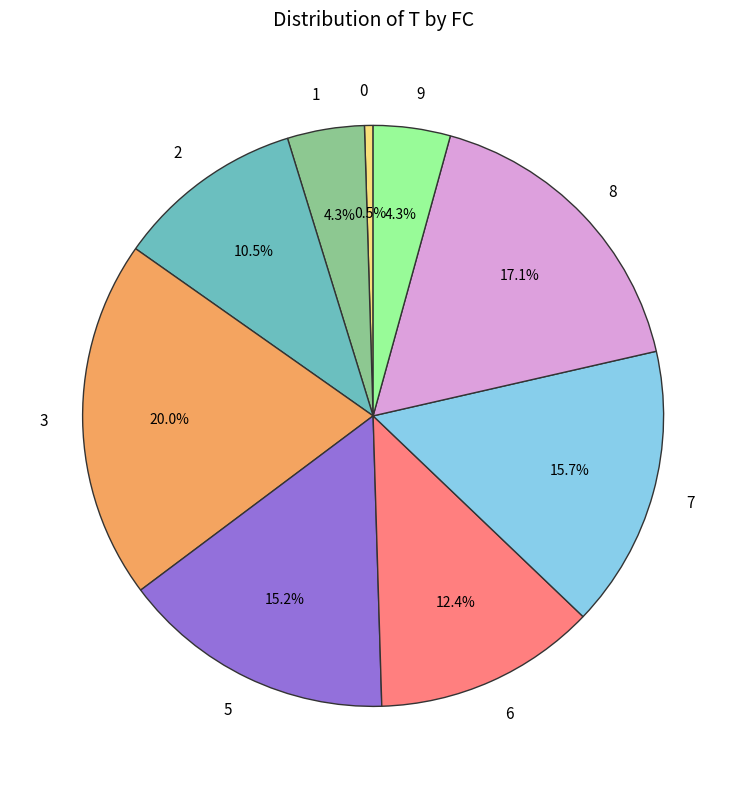

Is there a majority slice in this chart?

No